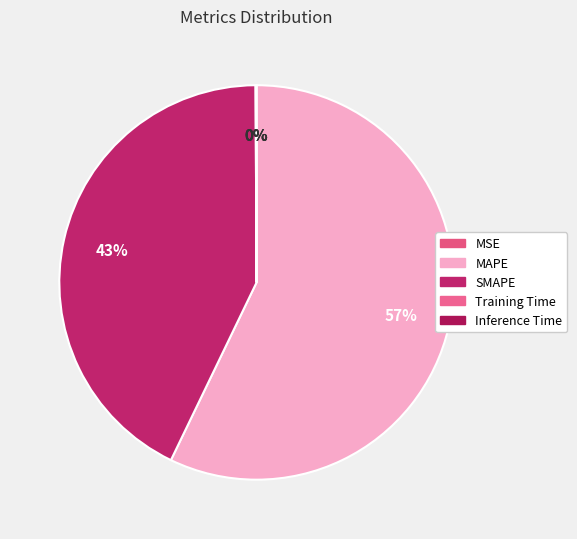

What percentage is NOT represented by MAPE?

42.9%